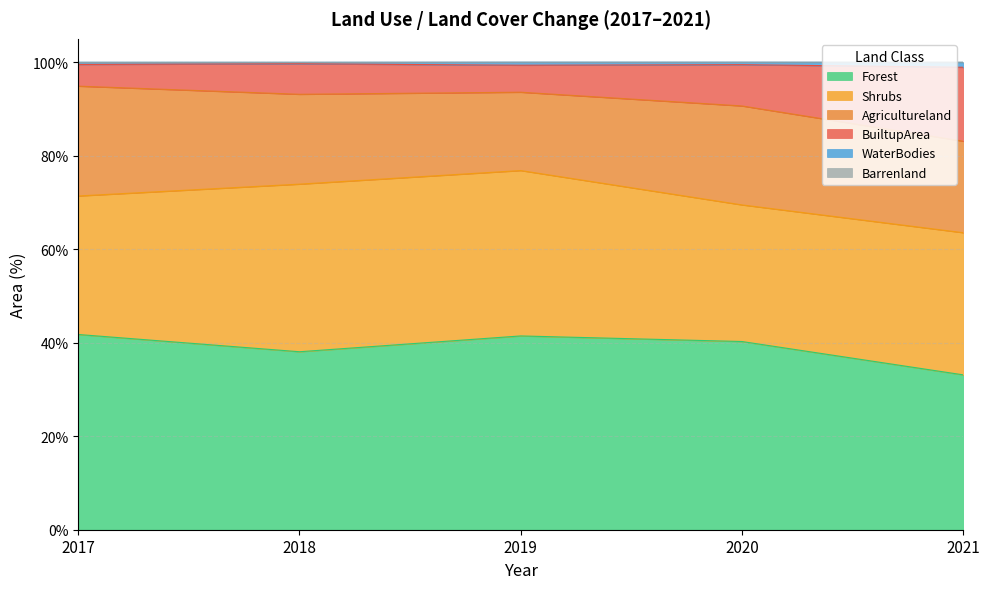

What is the lowest value of the Forest series?

33.1